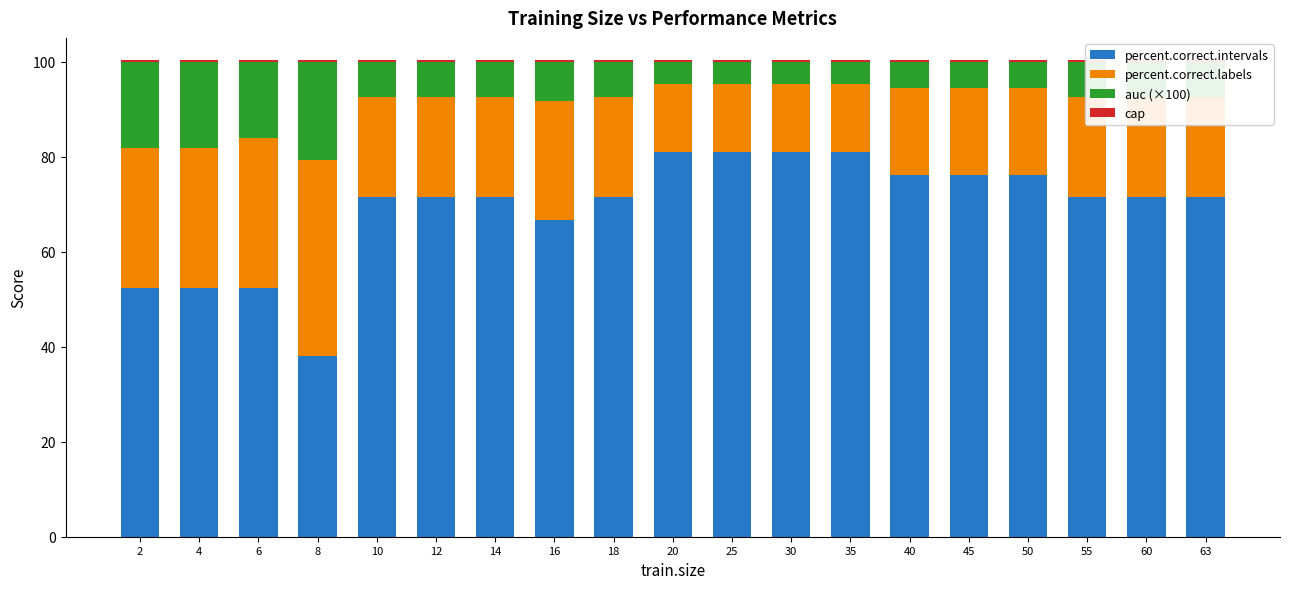

What are all the series names shown in the legend?

percent.correct.intervals, percent.correct.labels, auc (×100), cap